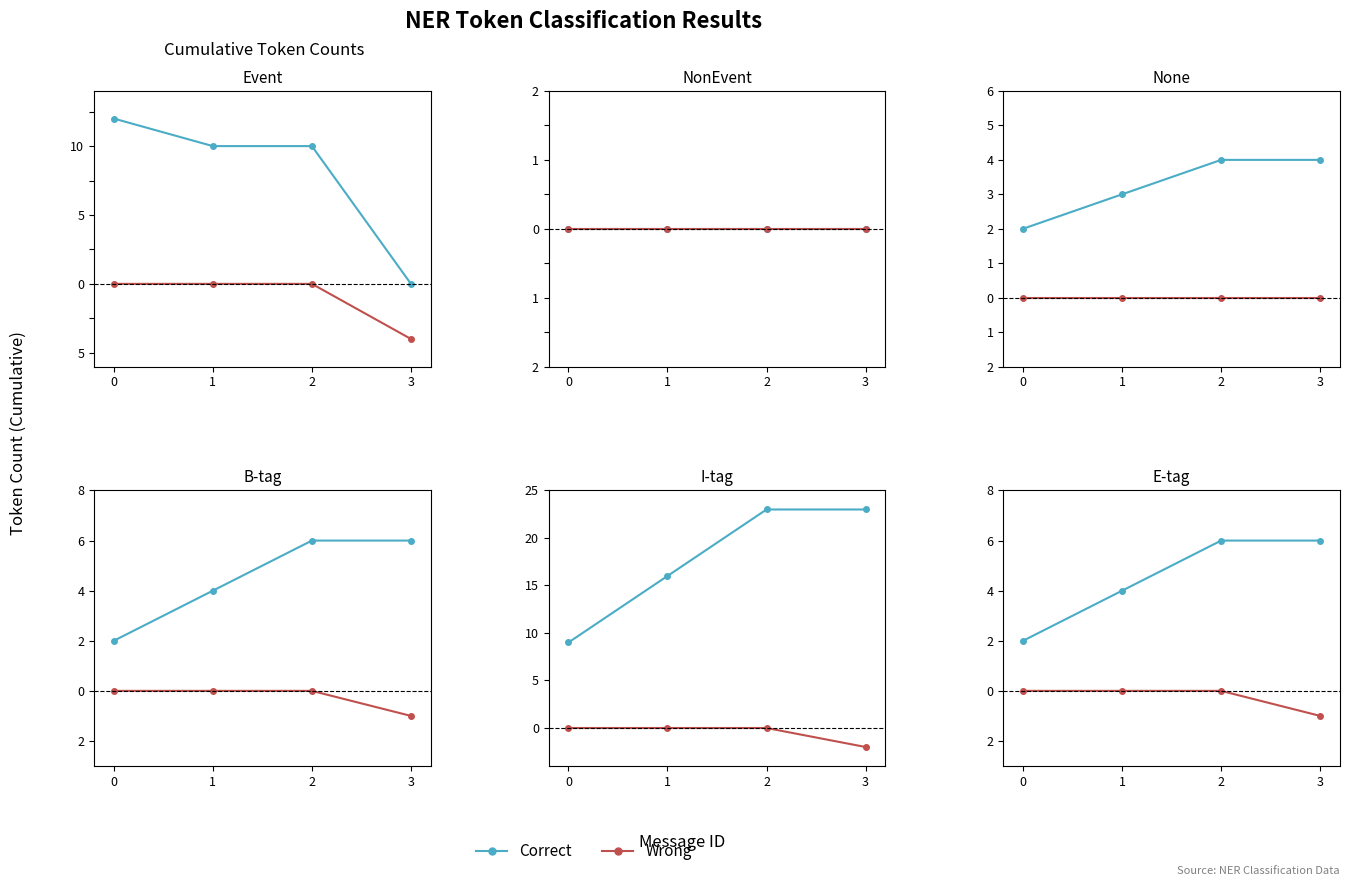

The Correct series shows 2 at 0. True or false?

True